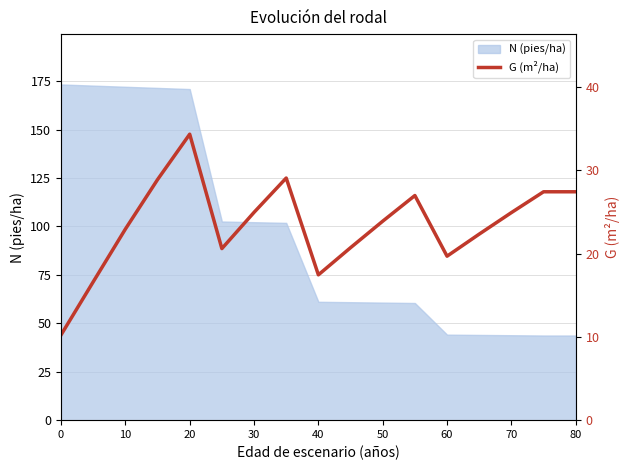

The N (pies/ha) series shows 240.2 at 0. True or false?

False